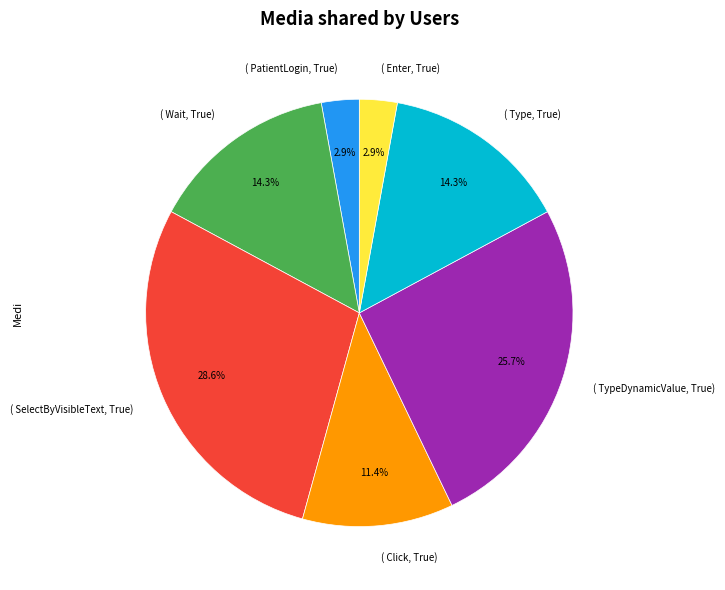

Which category has the biggest portion of the pie?

( SelectByVisibleText, True)